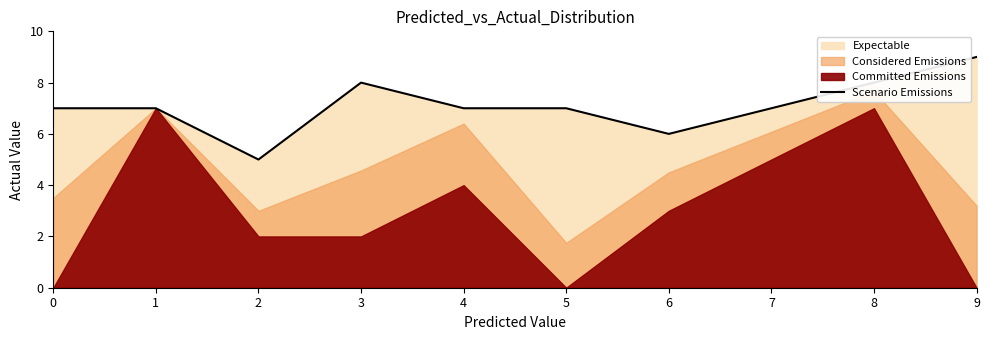

What is the difference between the maximum and minimum values?

4